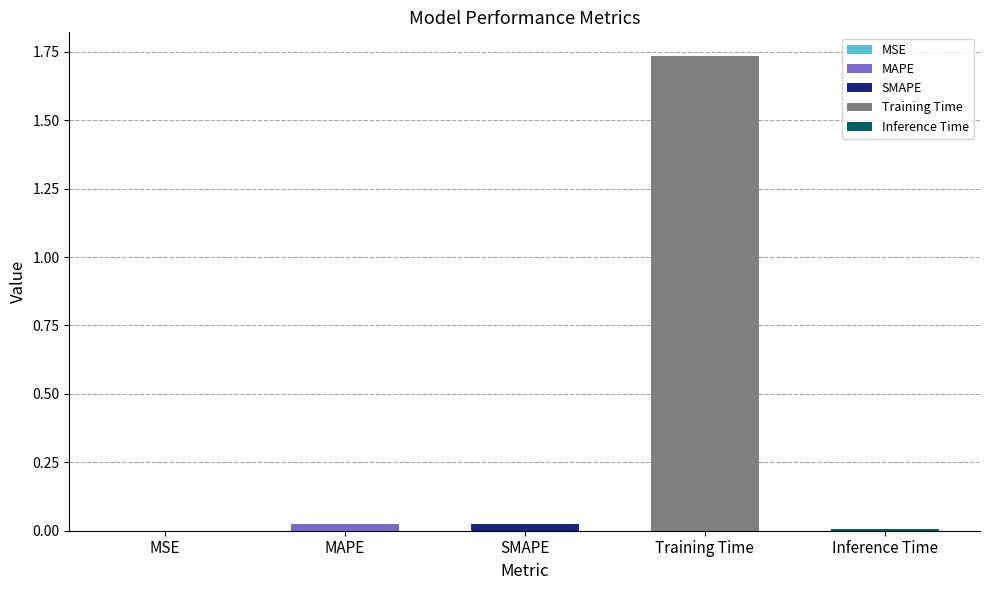

How many bars are there in total?

5